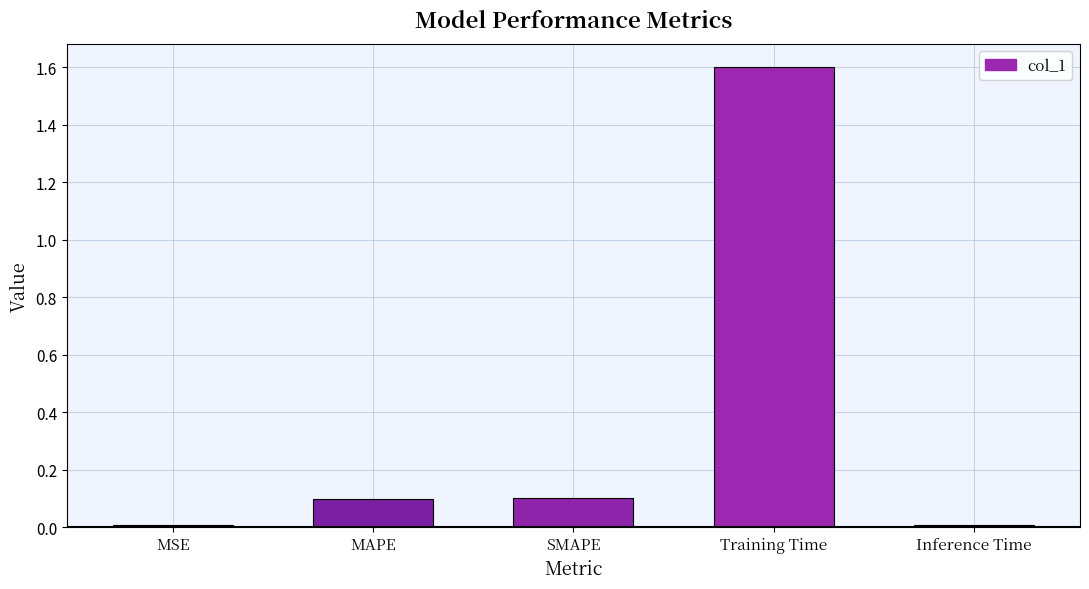

What is the value of the 2nd bar from the left?

0.1